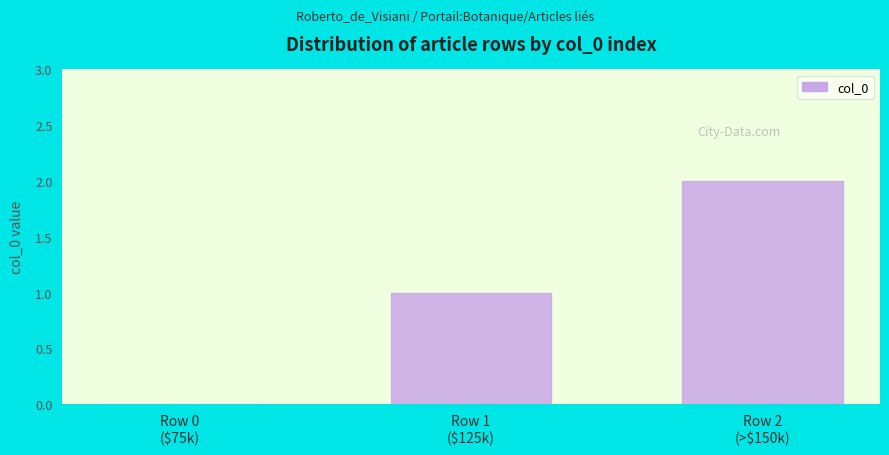

How many values are above zero?

2